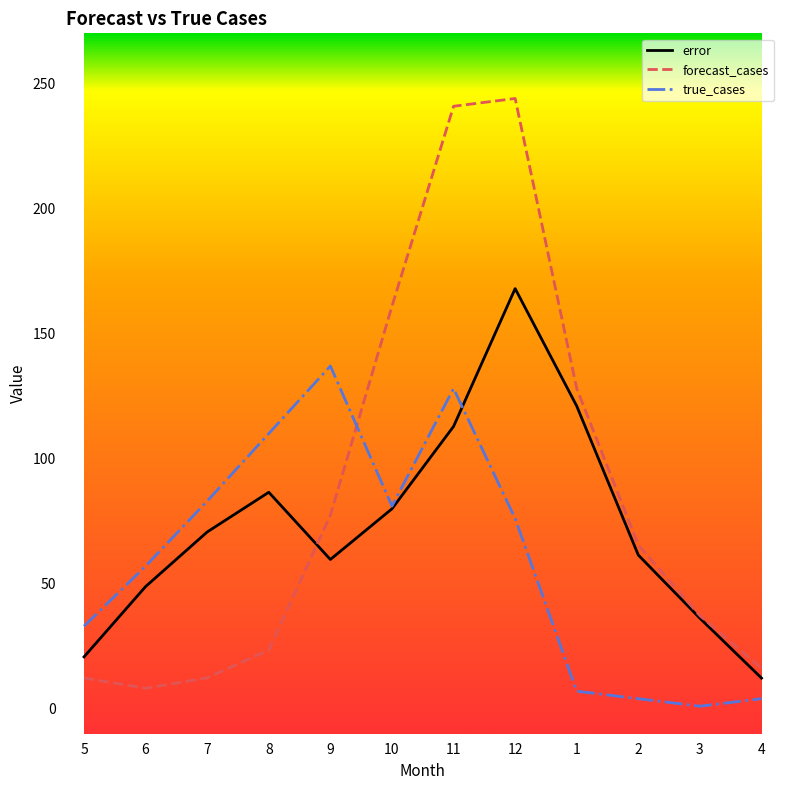

List the series in order of their overall mean, highest first.

forecast_cases, error, true_cases